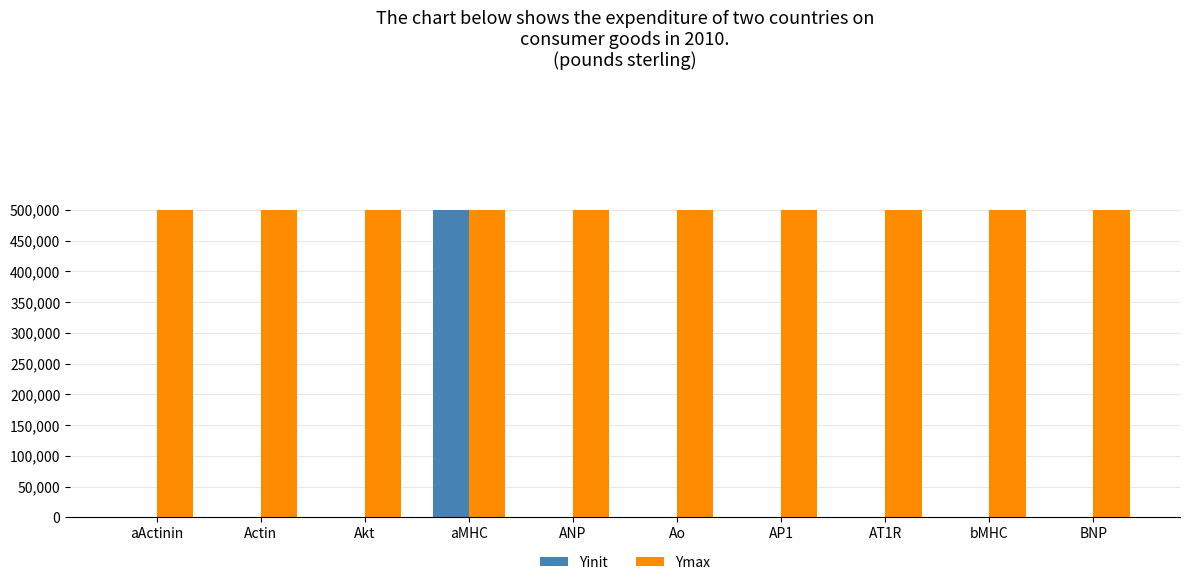

What are all the series names shown in the legend?

Yinit, Ymax